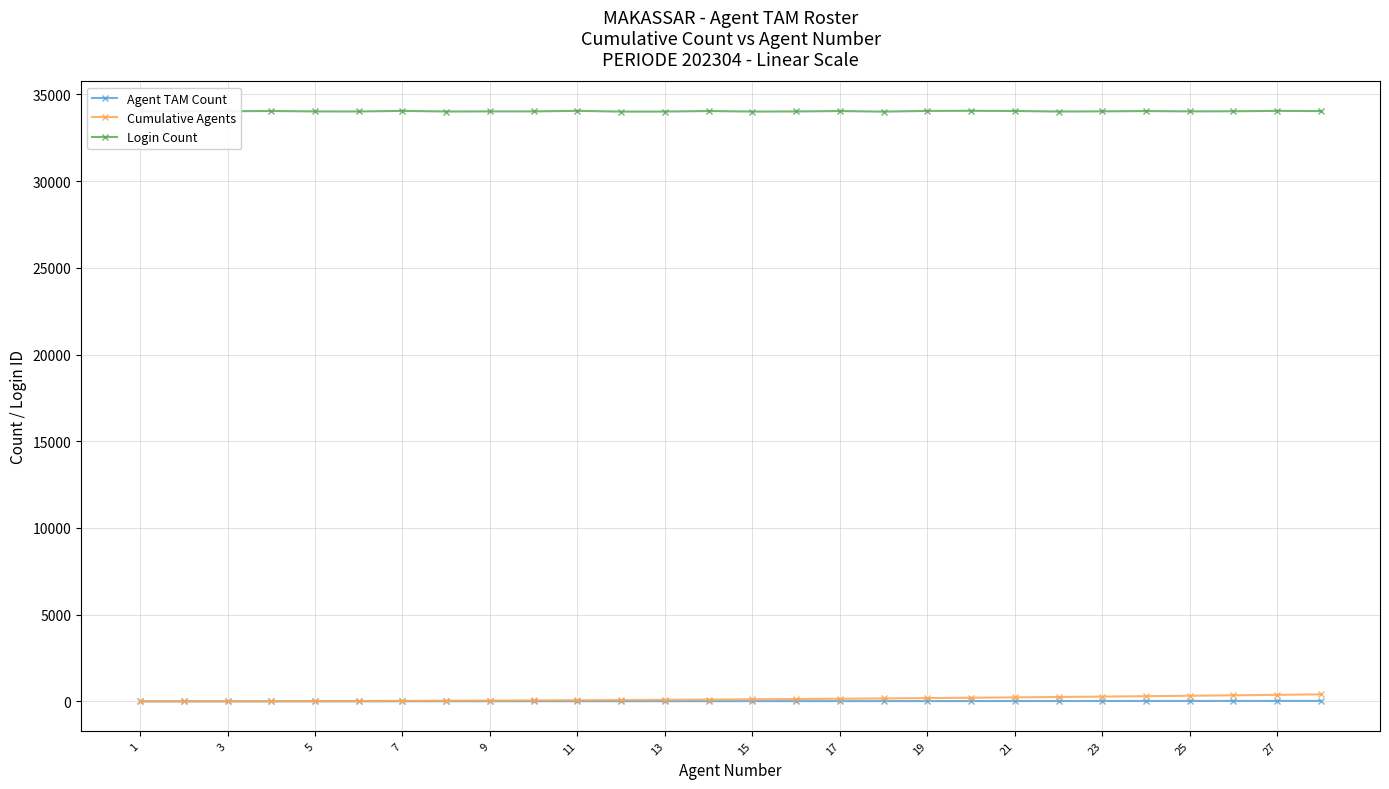

What is the value of the Cumulative Agents point at the 19th from the left?

190